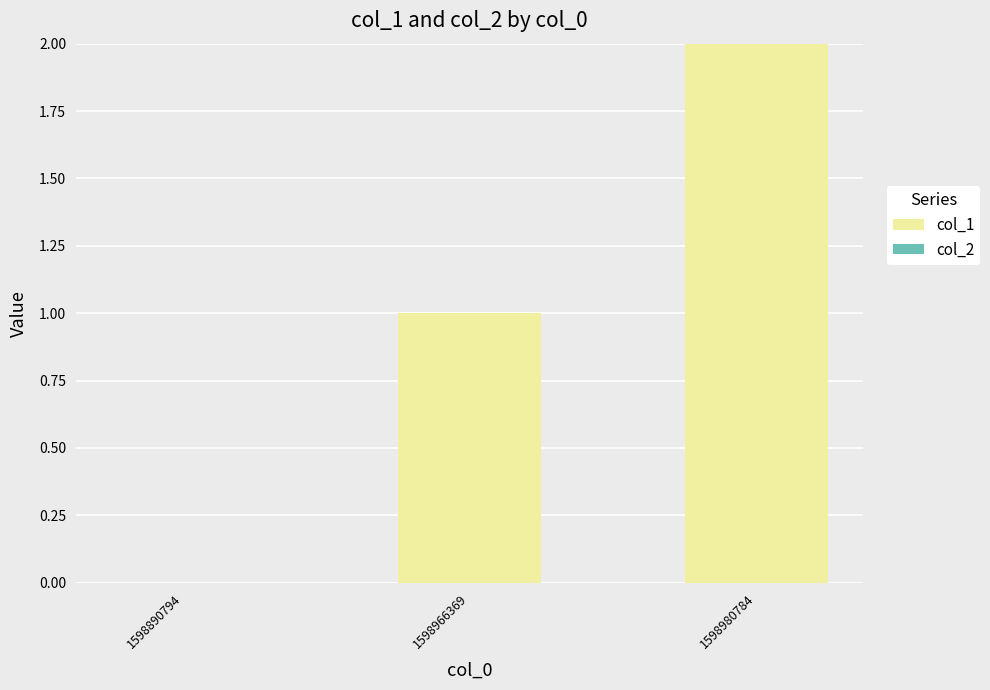

How many categories are shown in the chart?

3